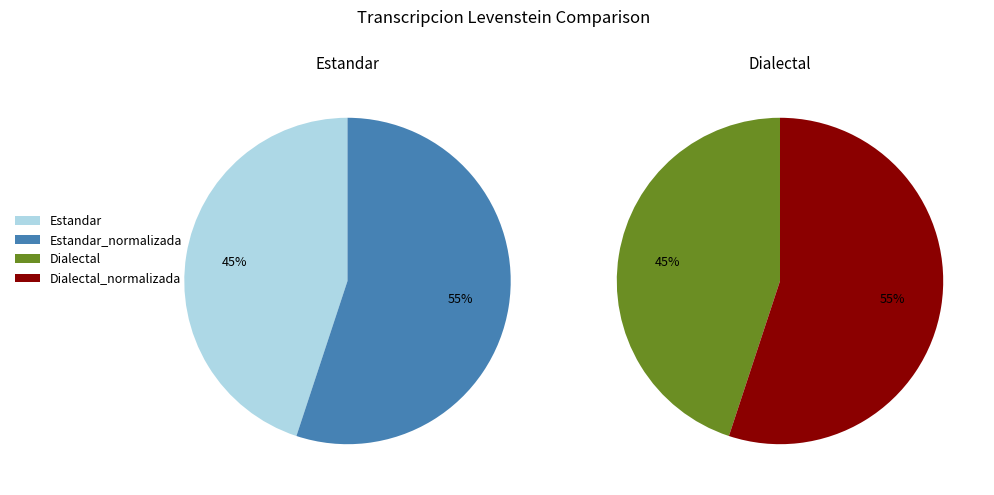

How many slices are in this pie chart?

4